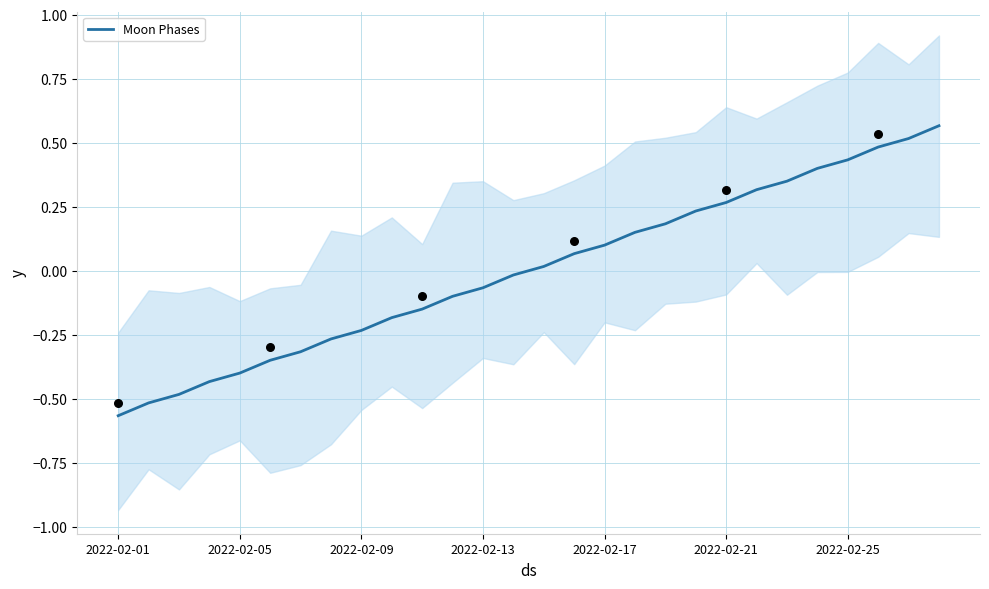

True or false: Moon Phases has a value of -0.6 at 2022-02-05.

False